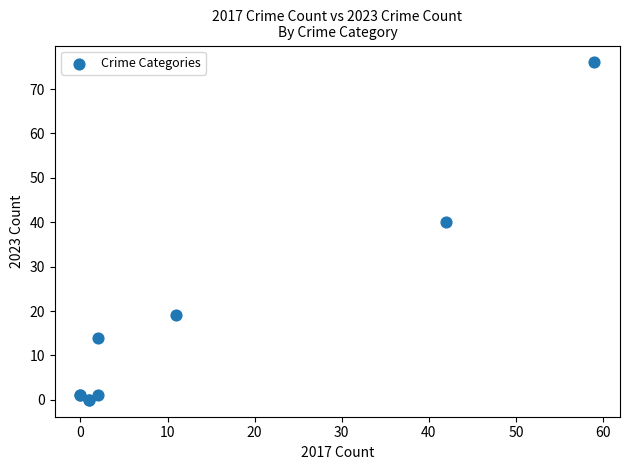

What Y value in the scatter plot is closest to 38?

40